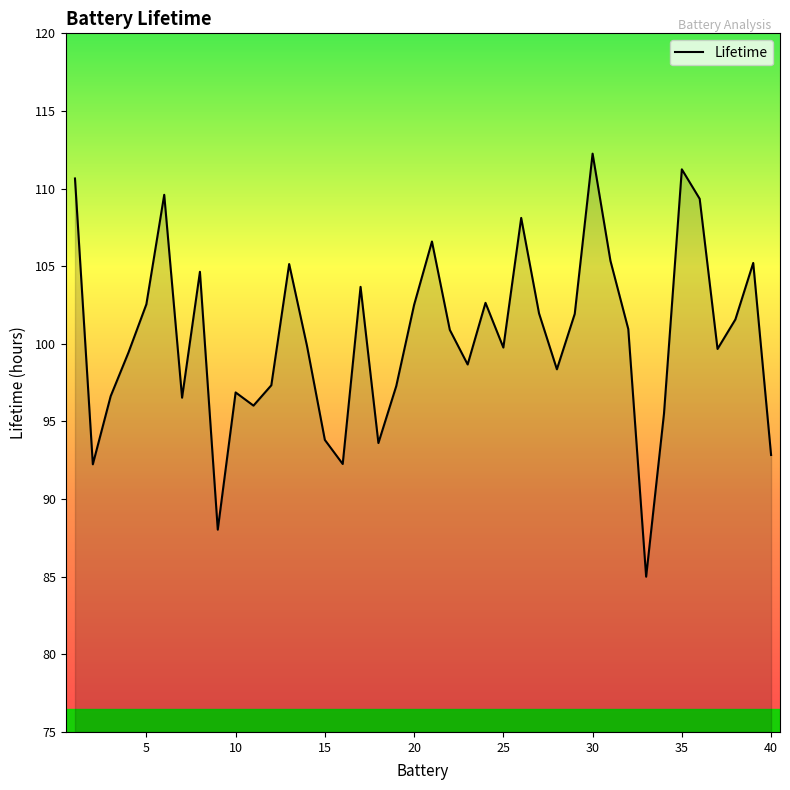

What is the smallest value displayed?

85.0